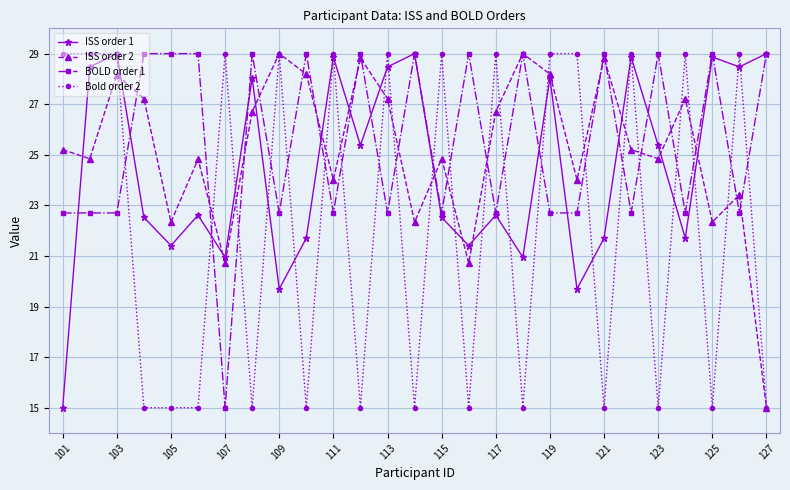

What is the value of the BOLD order 1 point at the 18th from the left?

29.0